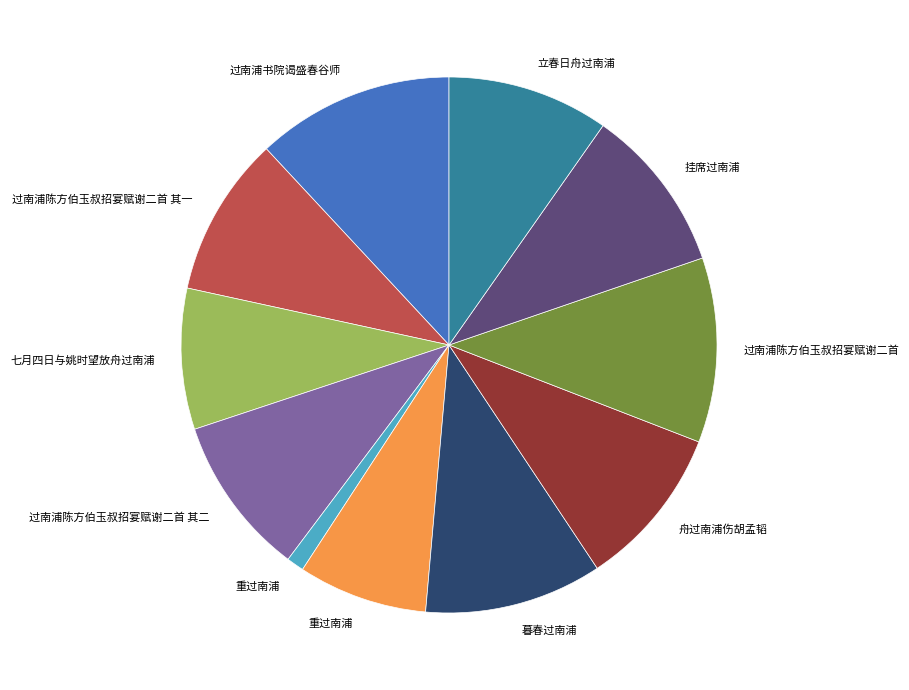

Is there a majority slice in this chart?

No